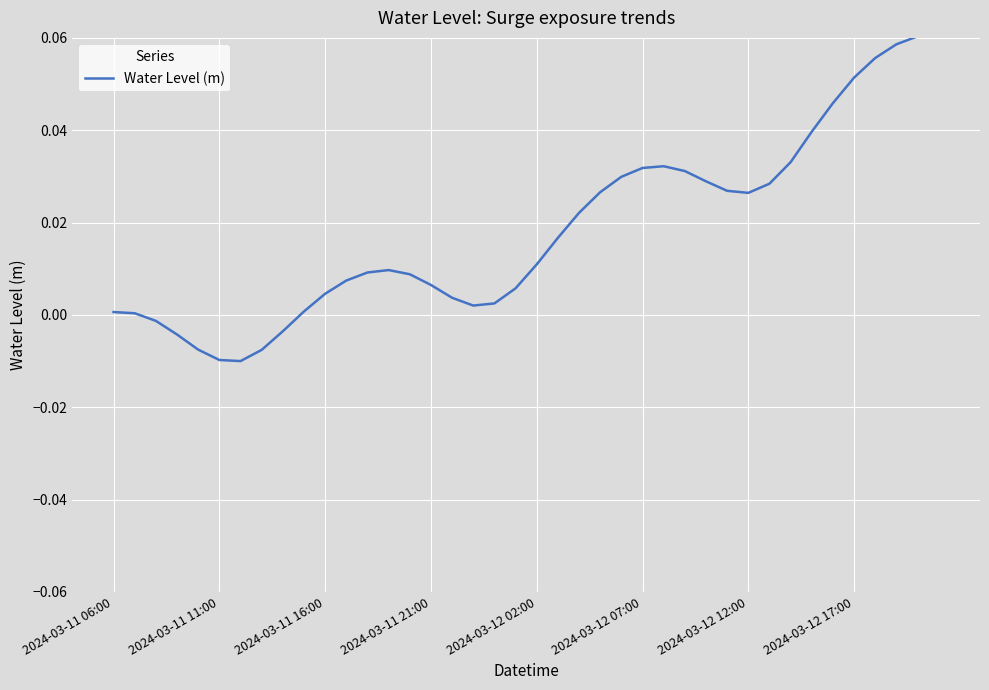

Is this an area chart (filled region under the line)?

No